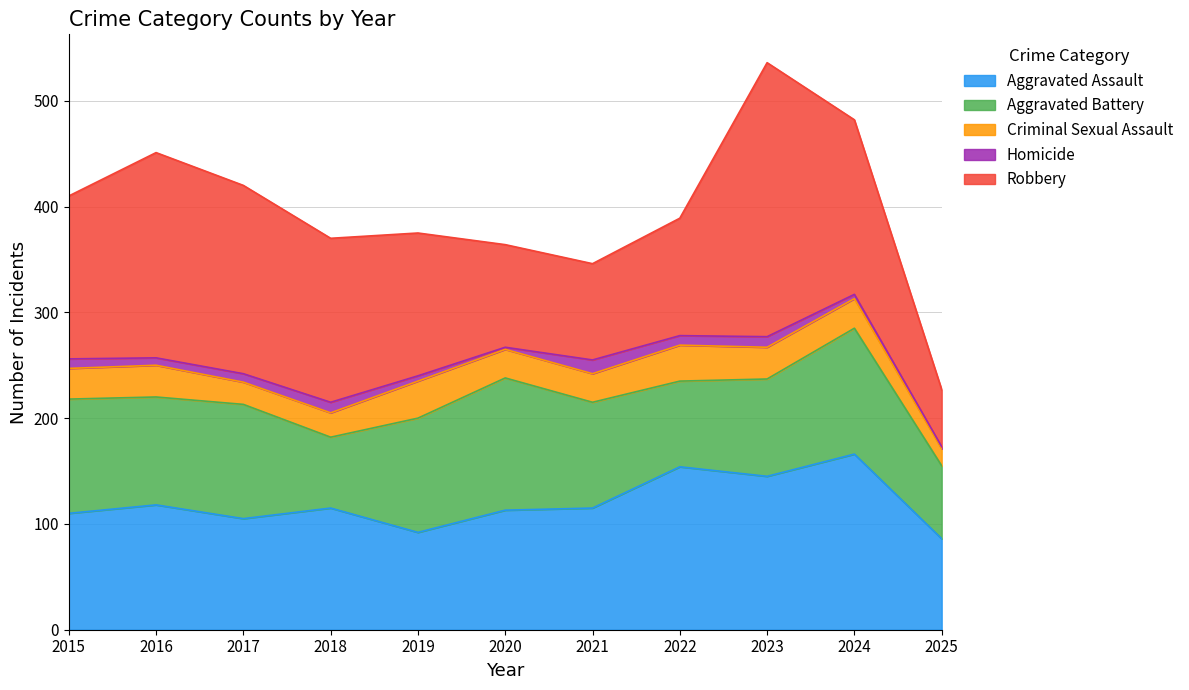

What is the sum of the Robbery values at 2017 and 2024?

343